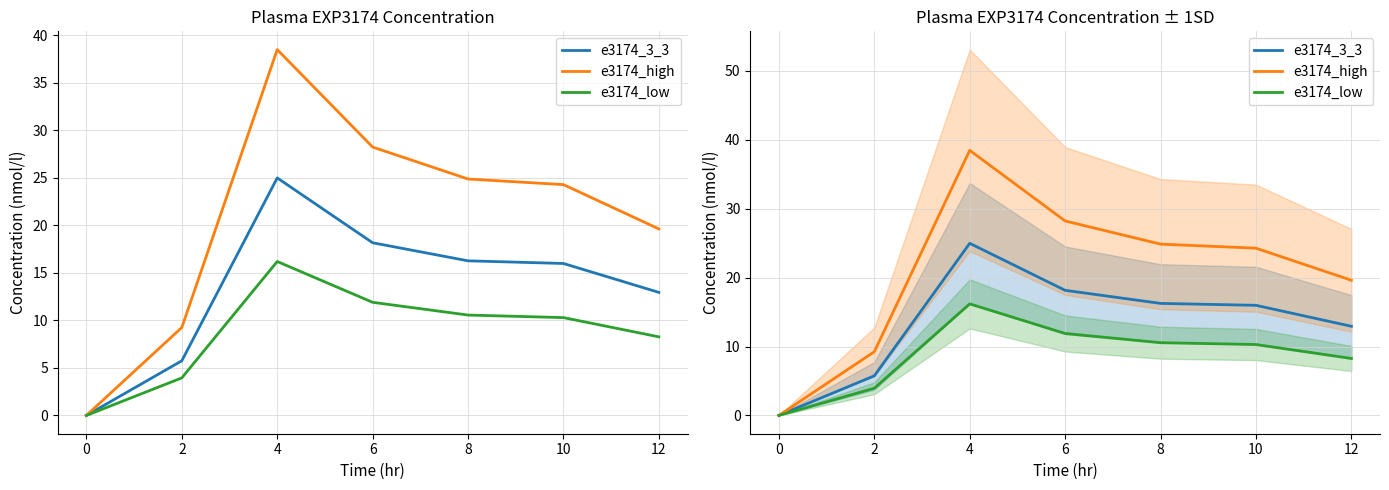

What is the sum of the e3174_high values at 2 and 0?

9.2